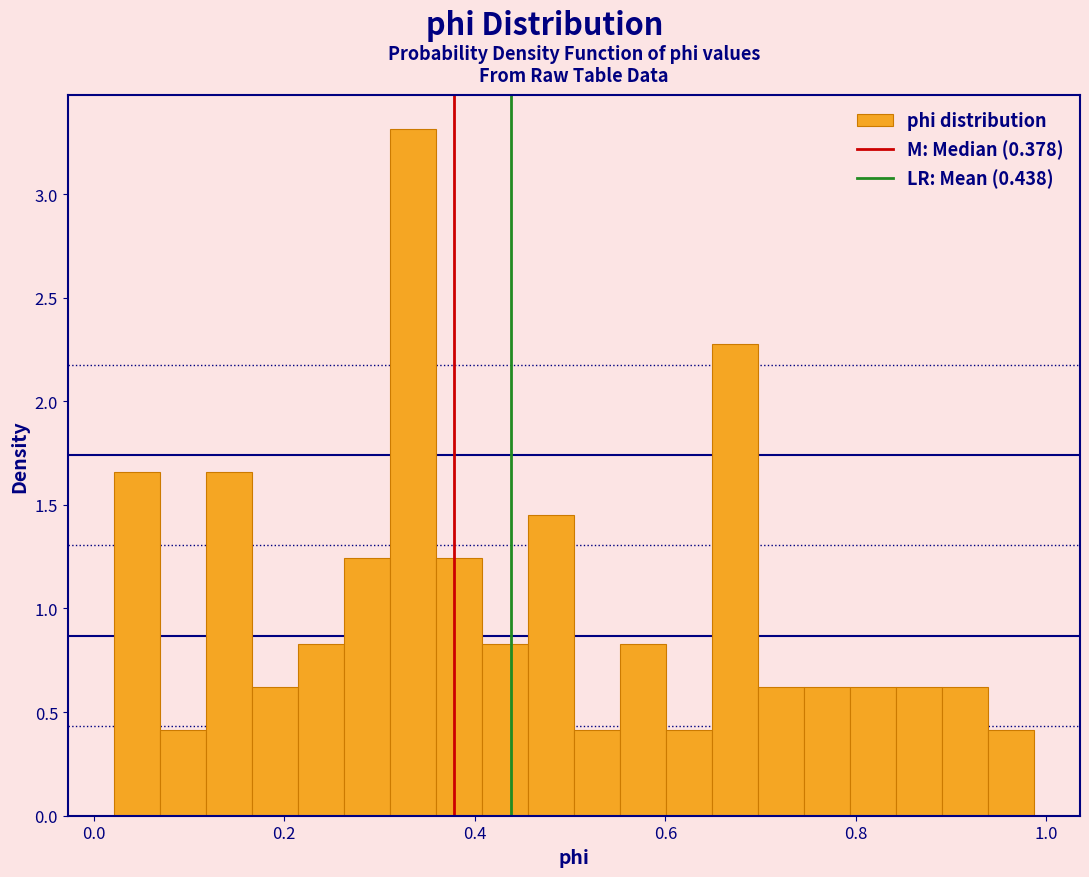

Around what value on the x-axis is the tallest bar? Give the approximate position of its centre, as read against the axis.

0.34